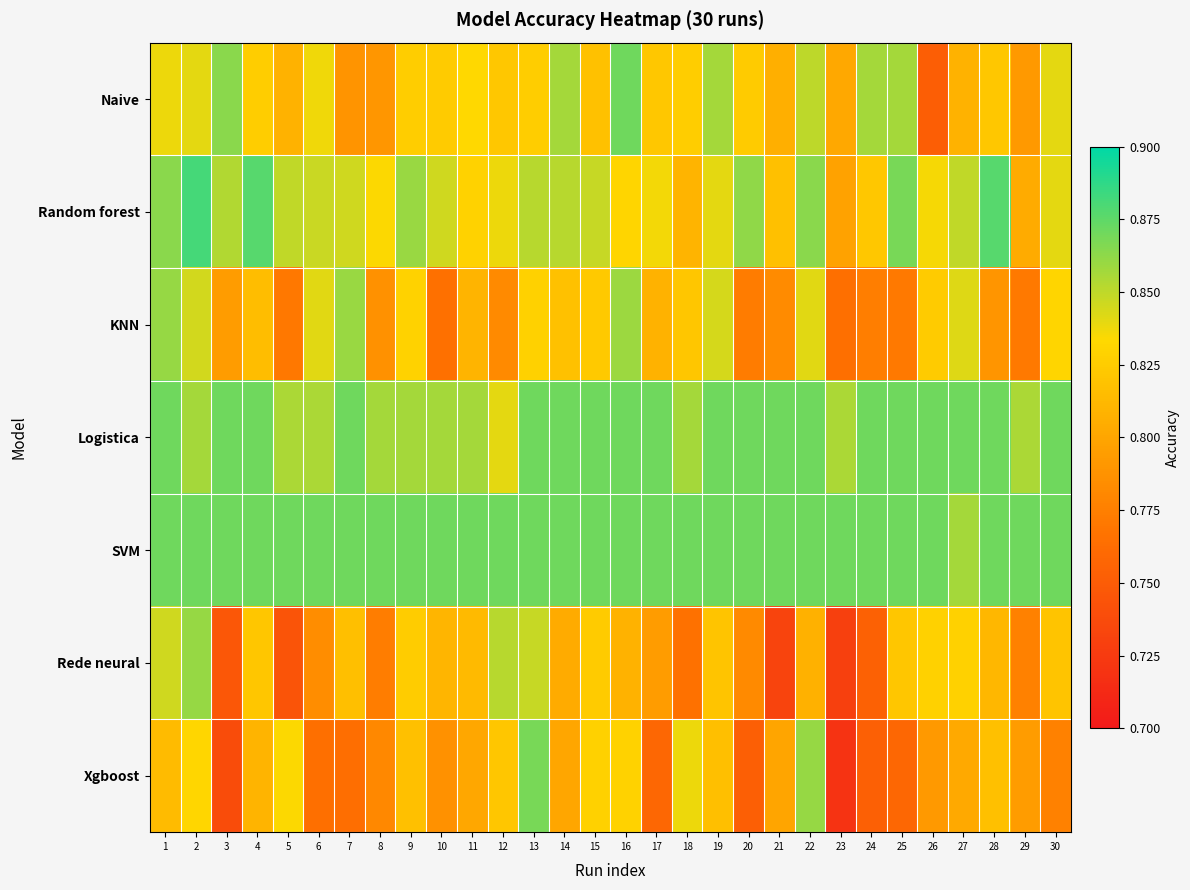

What is the maximum value shown in the chart?

0.9